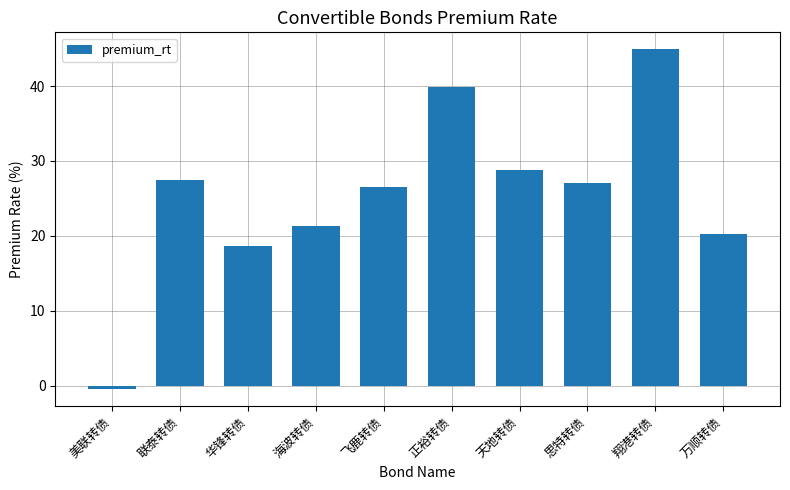

Which category has the lowest value across all series?

美联转债